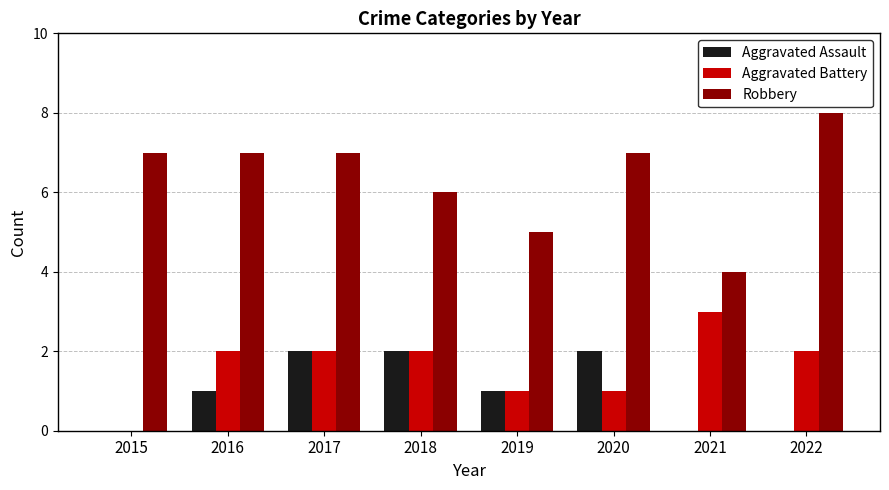

How many Robbery values are between 6 and 7?

5